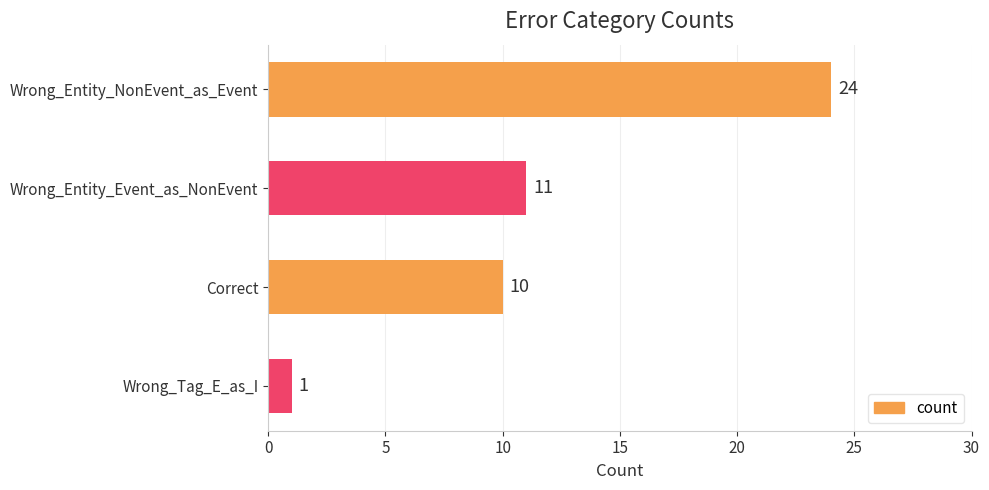

Rank the categories by value from highest to lowest.

Wrong_Entity_NonEvent_as_Event, Wrong_Entity_Event_as_NonEvent, Correct, Wrong_Tag_E_as_I